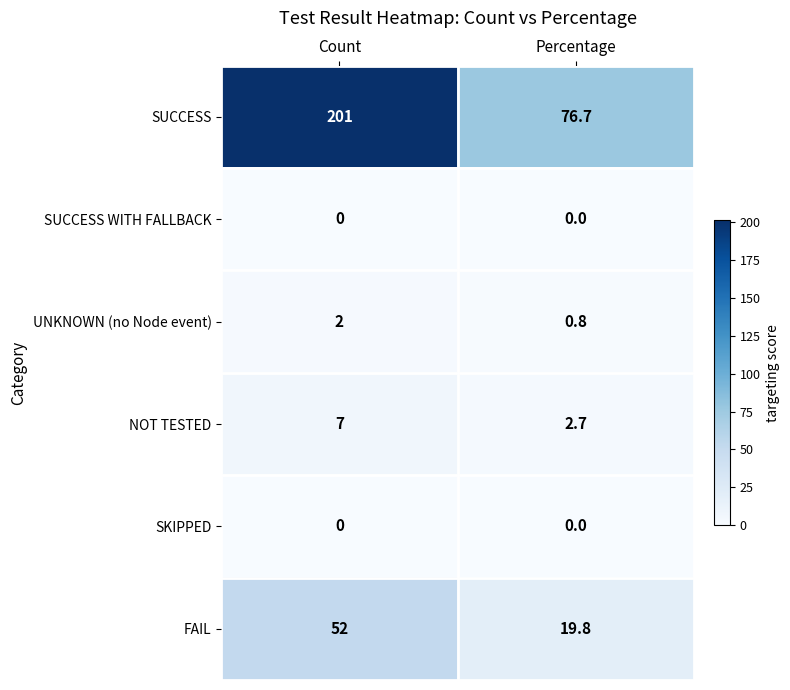

At which category is the sum across all series the highest?

Count